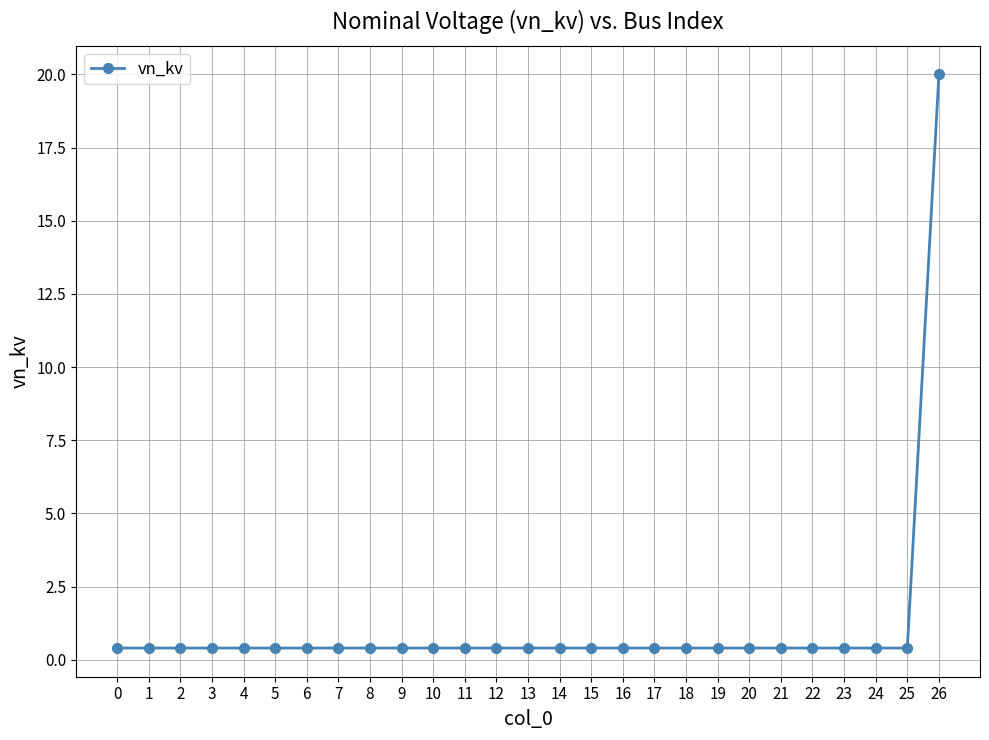

Is it true that the value at 8 is 0.4?

True